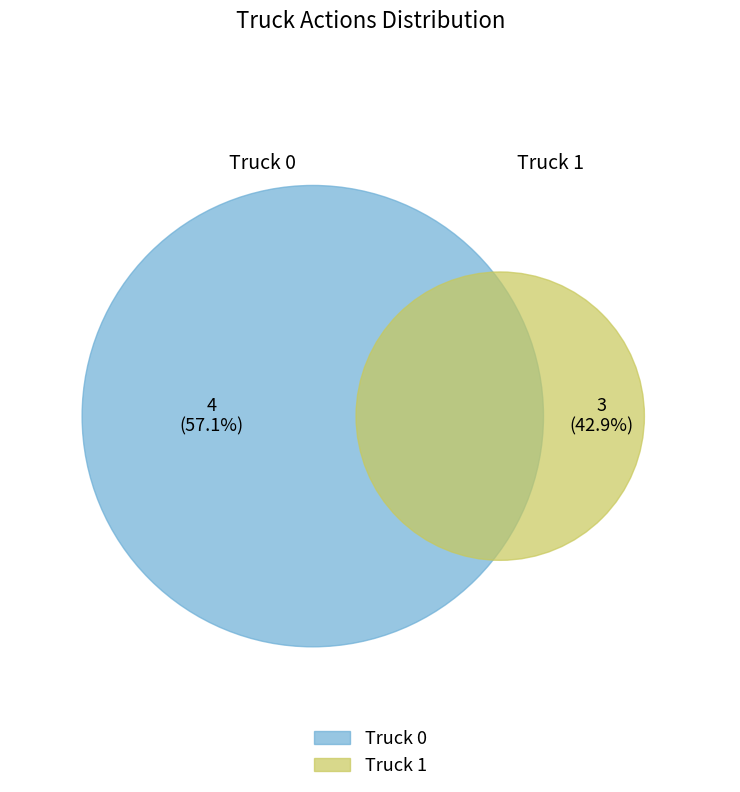

What percentage is the Truck 0 slice, to the nearest percent?

57%